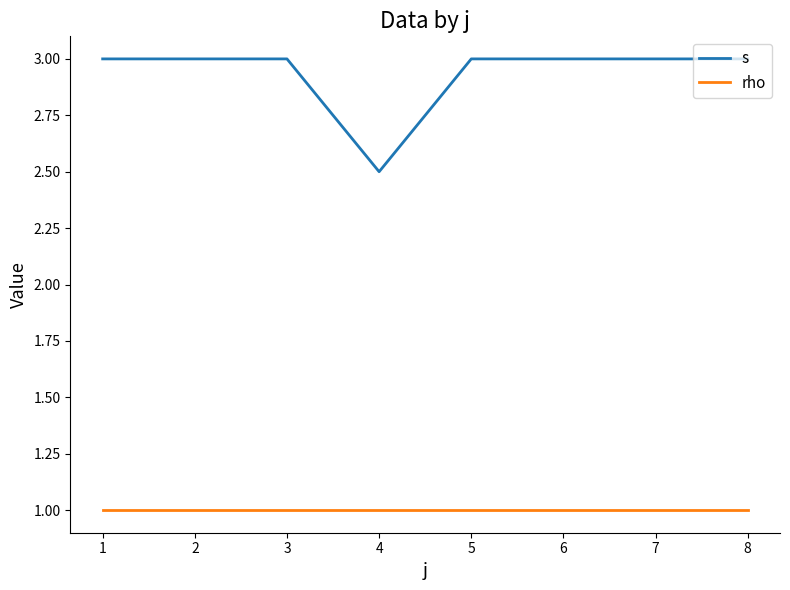

What is the sum of the rho values at 1 and 5?

2.0